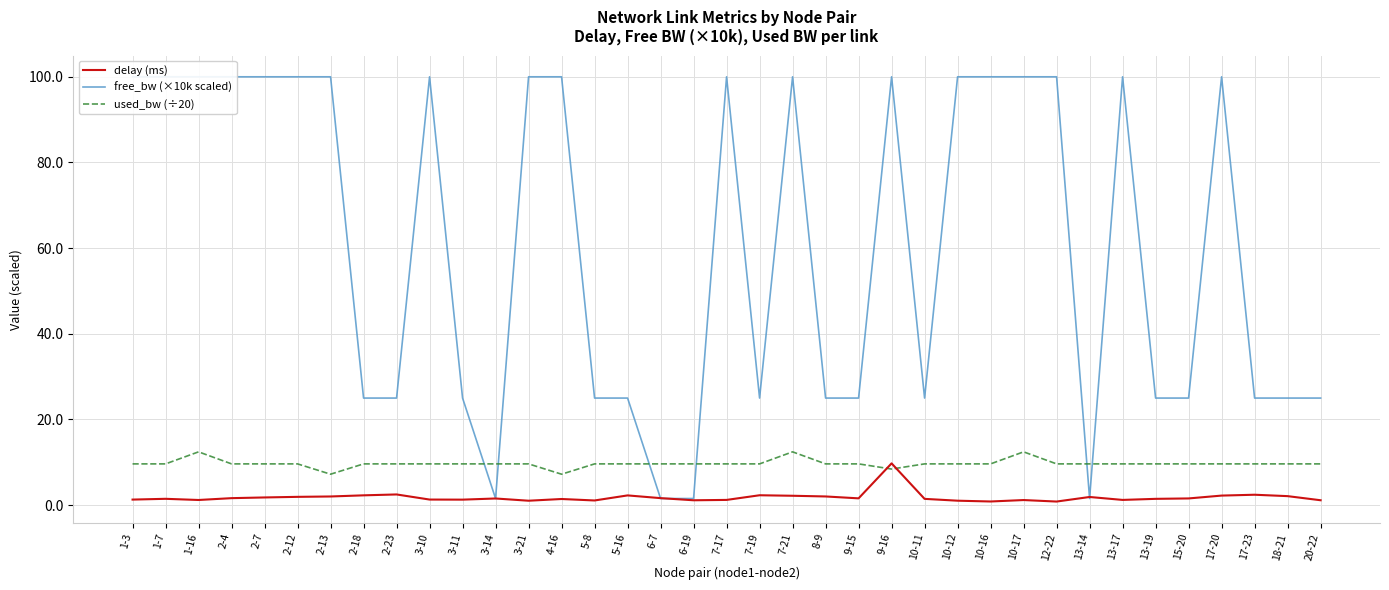

True or false: free_bw (×10k scaled) has a value of 25.0 at 2-23.

True